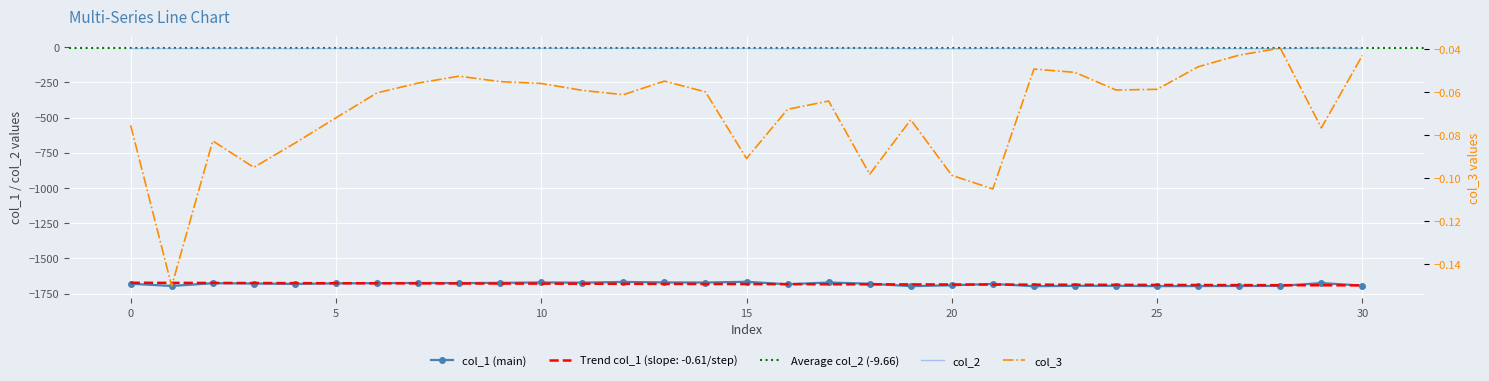

What is the average value of the col_2 series?

-9.7